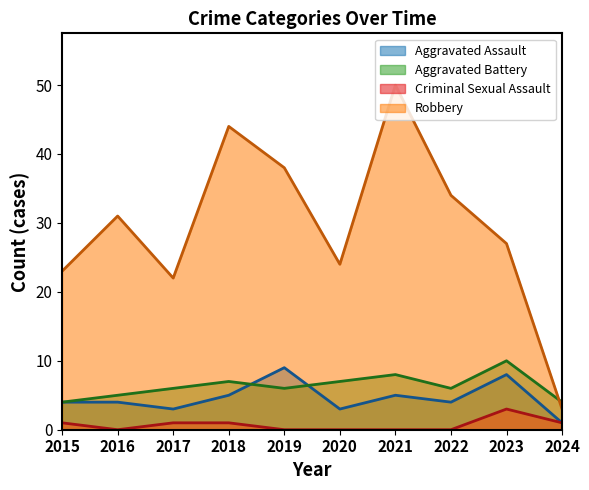

Reading left to right, extract all data points from this chart.

Aggravated Assault: 2015=4	2016=4	2017=3	2018=5	2019=9	2020=3	2021=5	2022=4	2023=8	2024=1
Aggravated Battery: 2015=4	2016=5	2017=6	2018=7	2019=6	2020=7	2021=8	2022=6	2023=10	2024=4
Criminal Sexual Assault: 2015=1	2016=0	2017=1	2018=1	2019=0	2020=0	2021=0	2022=0	2023=3	2024=1
Robbery: 2015=23	2016=31	2017=22	2018=44	2019=38	2020=24	2021=50	2022=34	2023=27	2024=3